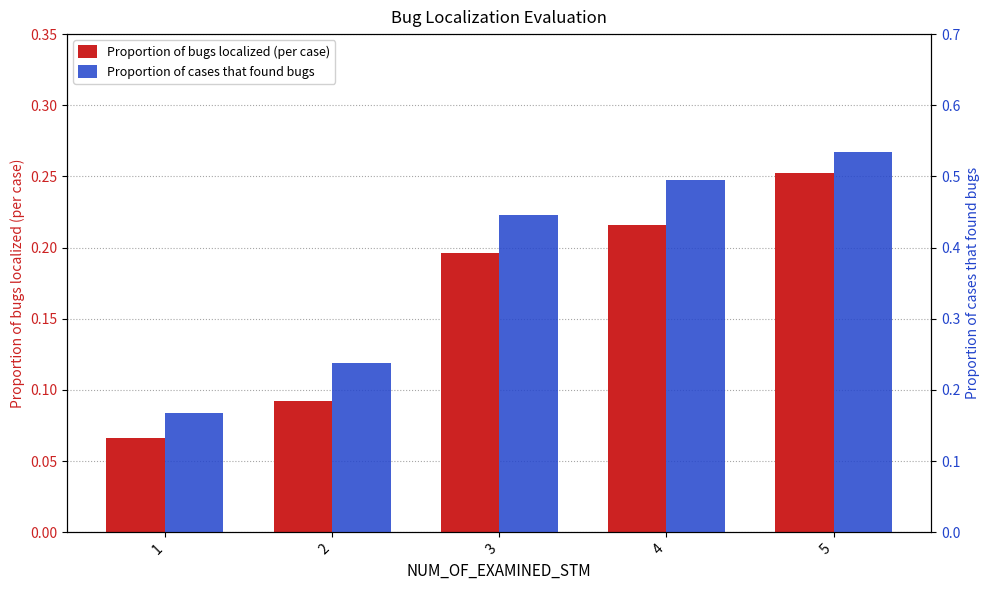

What is the minimum value for Proportion of bugs localized (per case)?

0.1